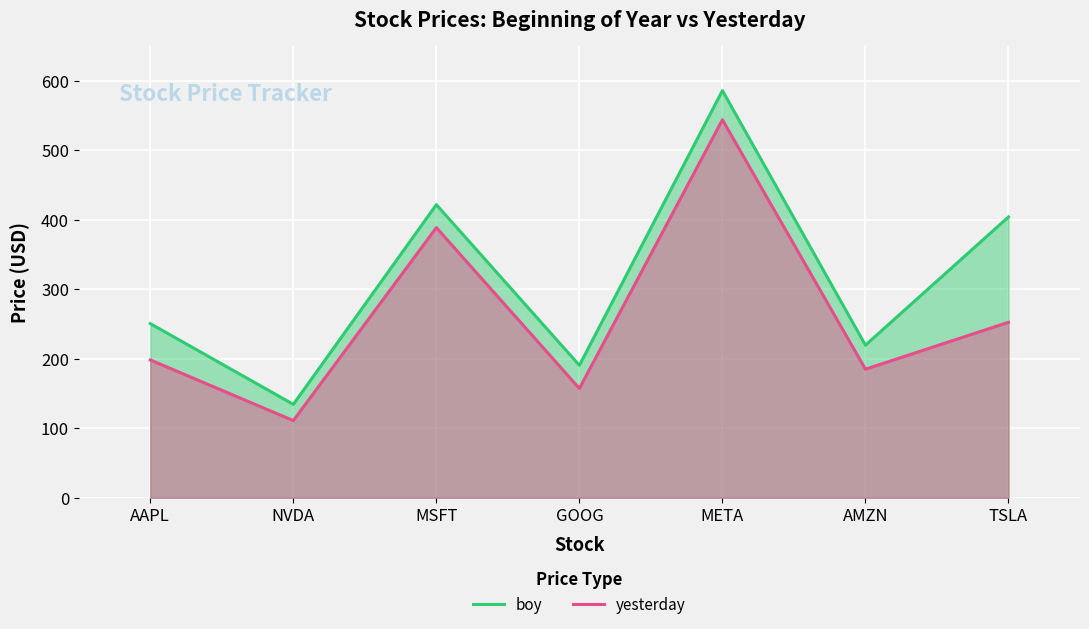

Where is boy nearest to the value 359?

TSLA